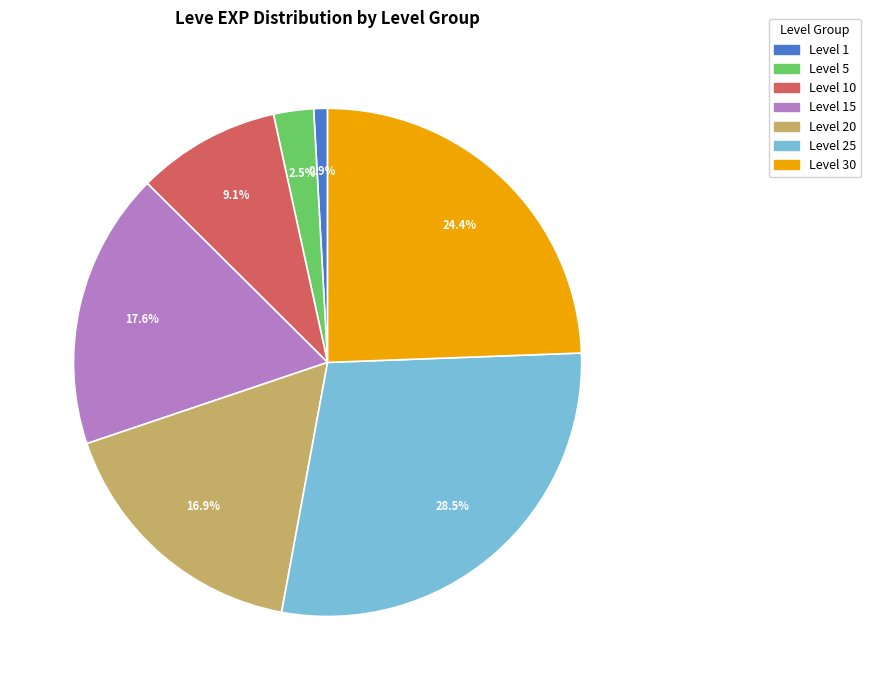

Which category has the smallest portion of the pie?

Level 1